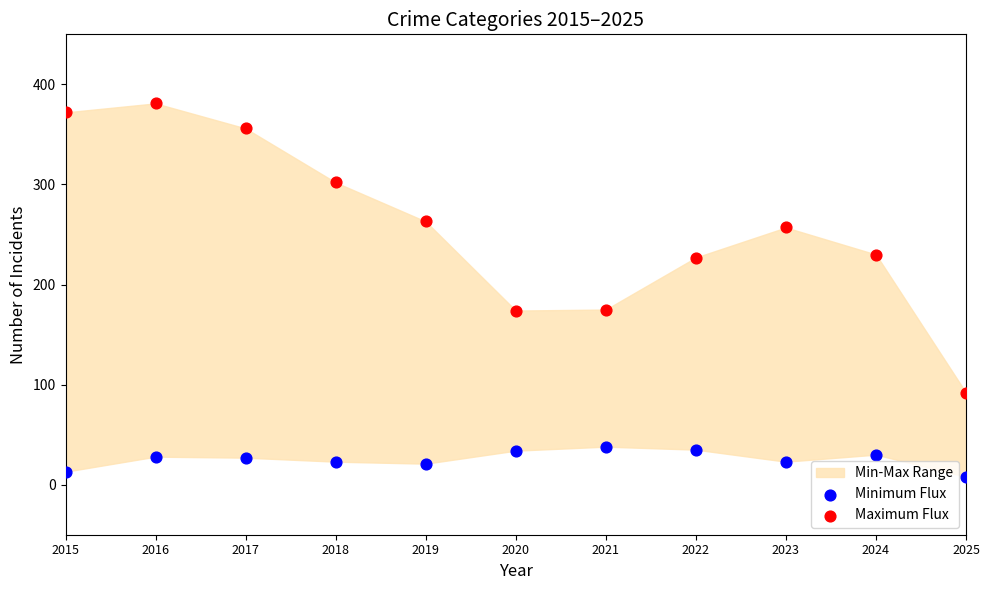

Across all data points, what is the range of Y values (max minus min)?

373